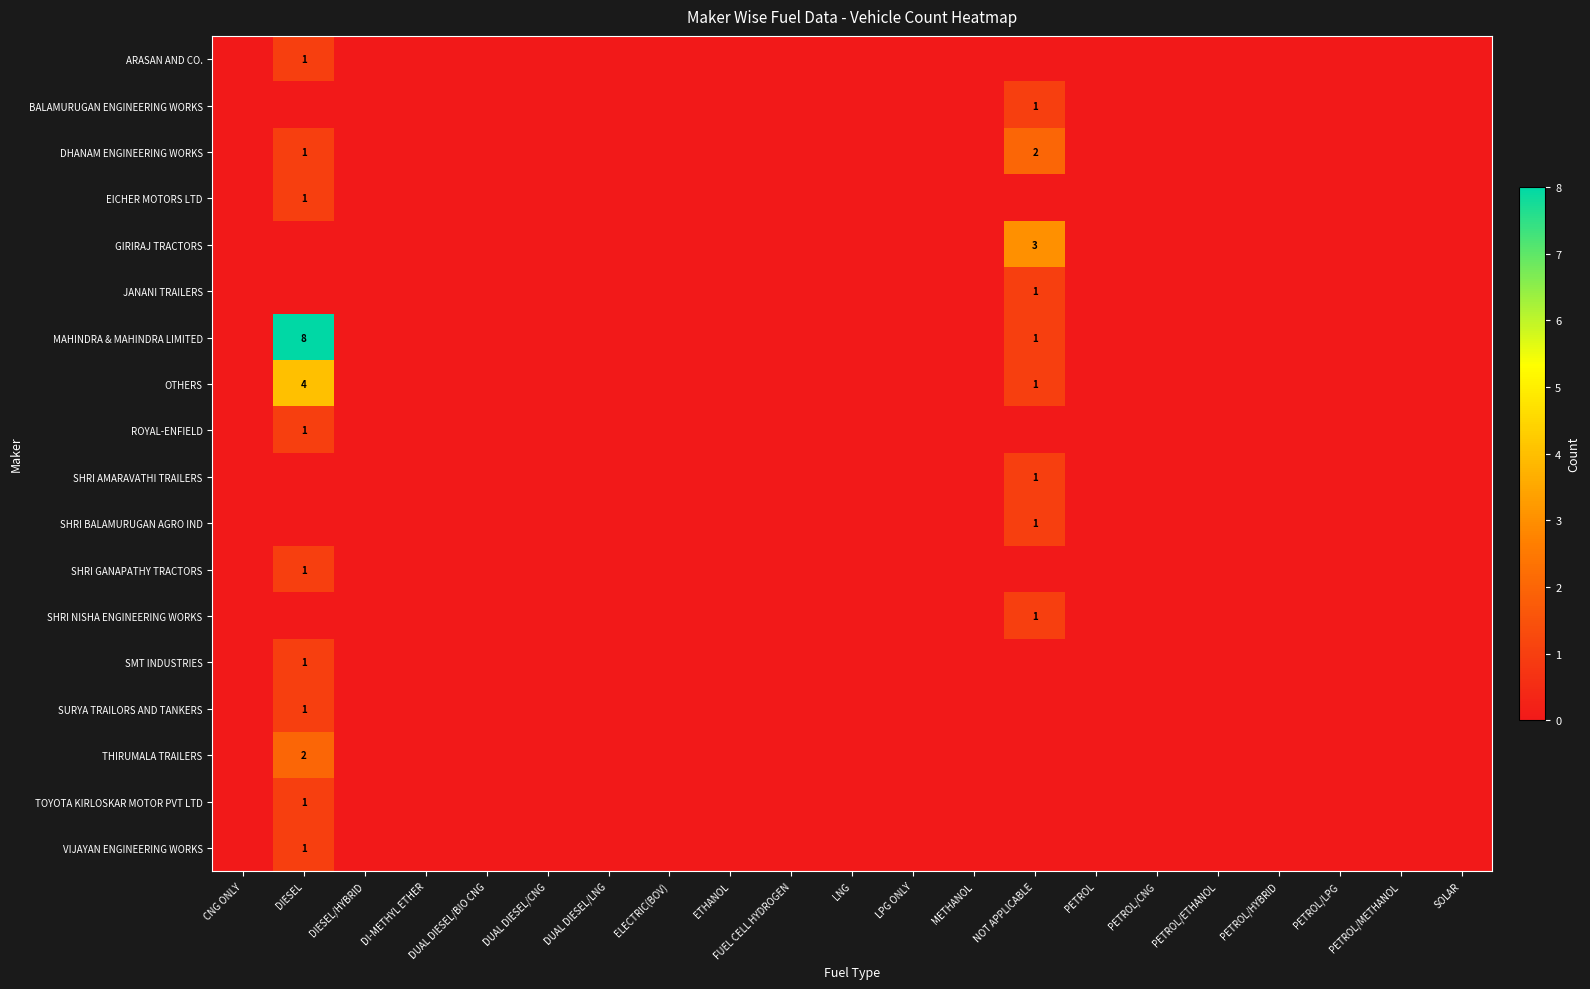

At which label does BALAMURUGAN ENGINEERING WORKS reach its minimum?

CNG ONLY